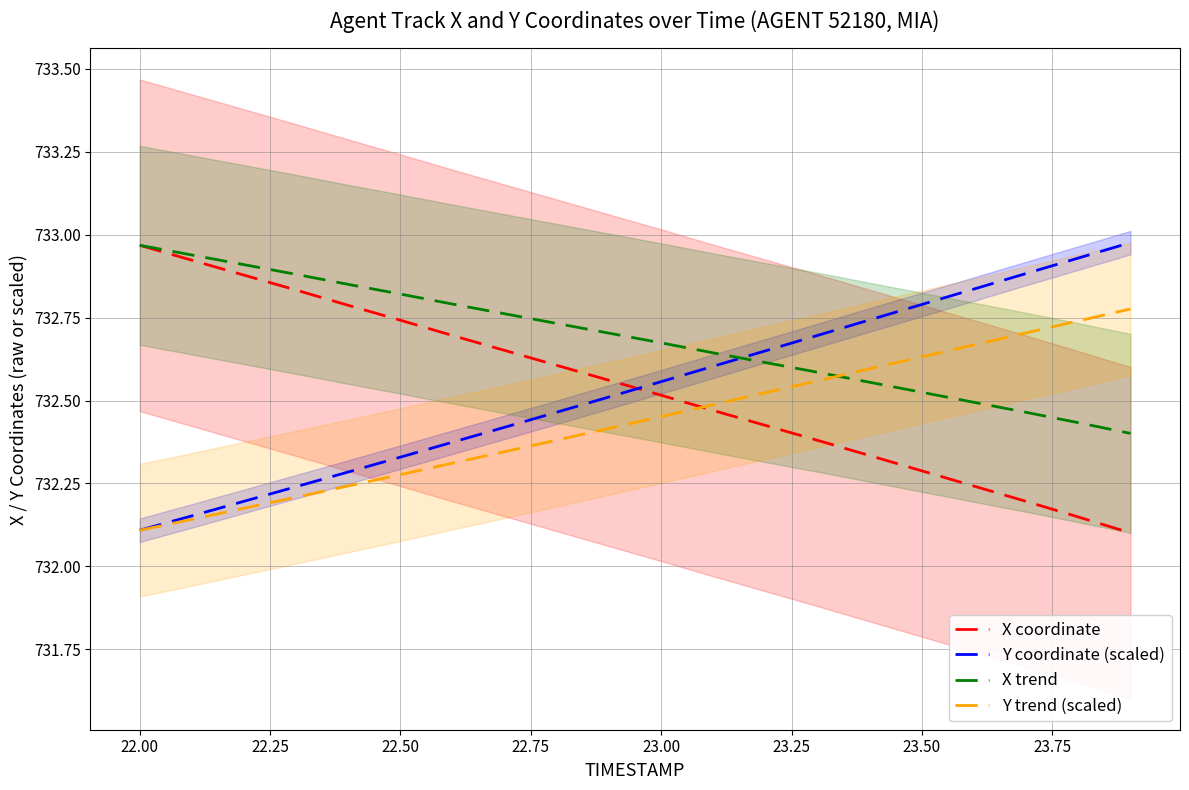

True or false: X coordinate has more than 2 interior local peaks.

False